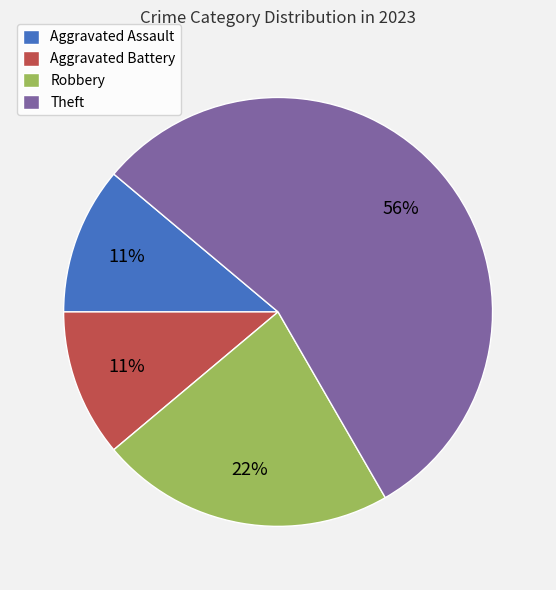

To the nearest percent, what is the average slice percentage?

25%